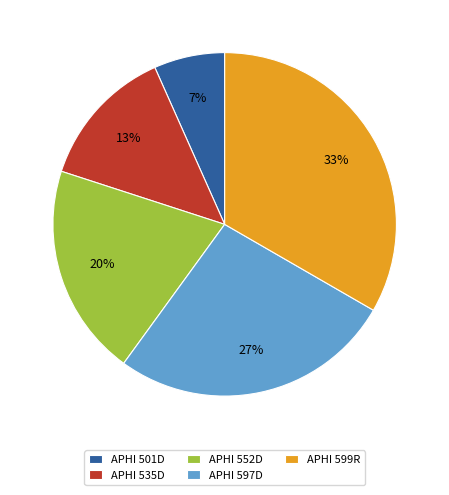

Is the sum of APHI 599R and APHI 501D greater than half?

No